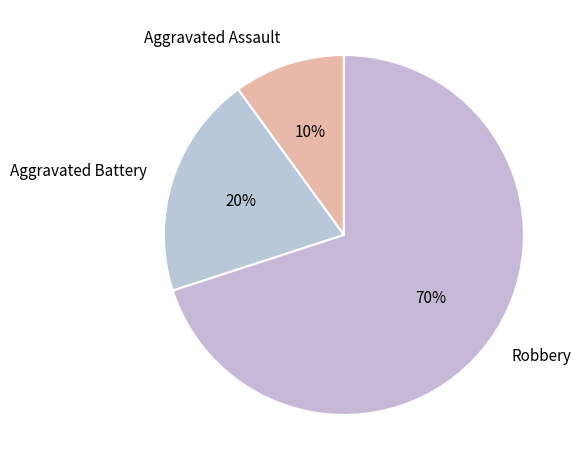

To the nearest percent, what is the difference between the largest and smallest slice percentages?

60%